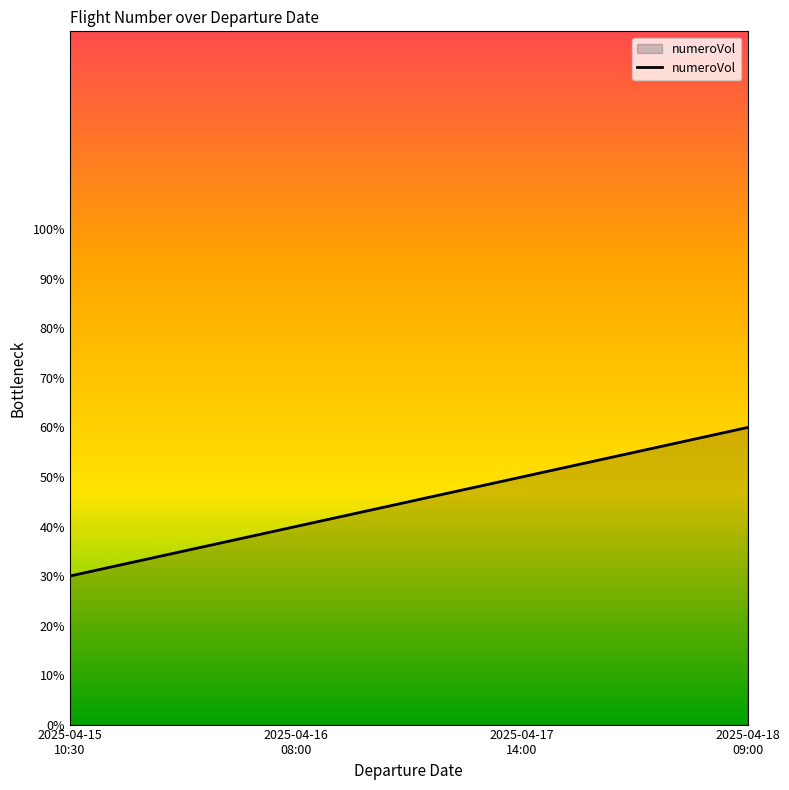

The chart shows a value of 40 at 2025-04-16
08:00. True or false?

True